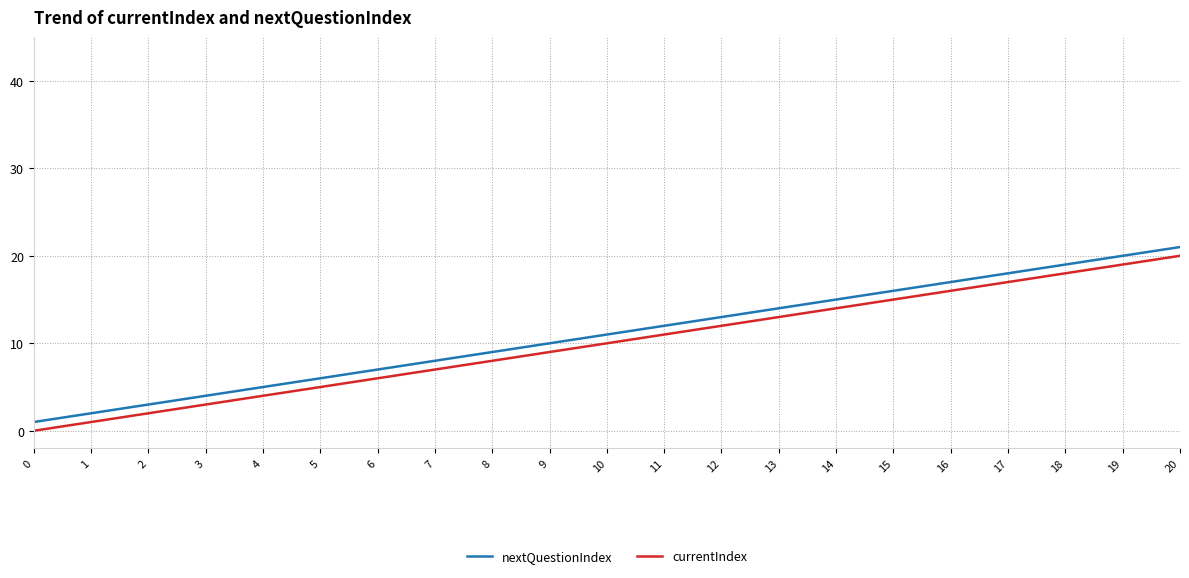

True or false: currentIndex and nextQuestionIndex intersect in this chart.

False